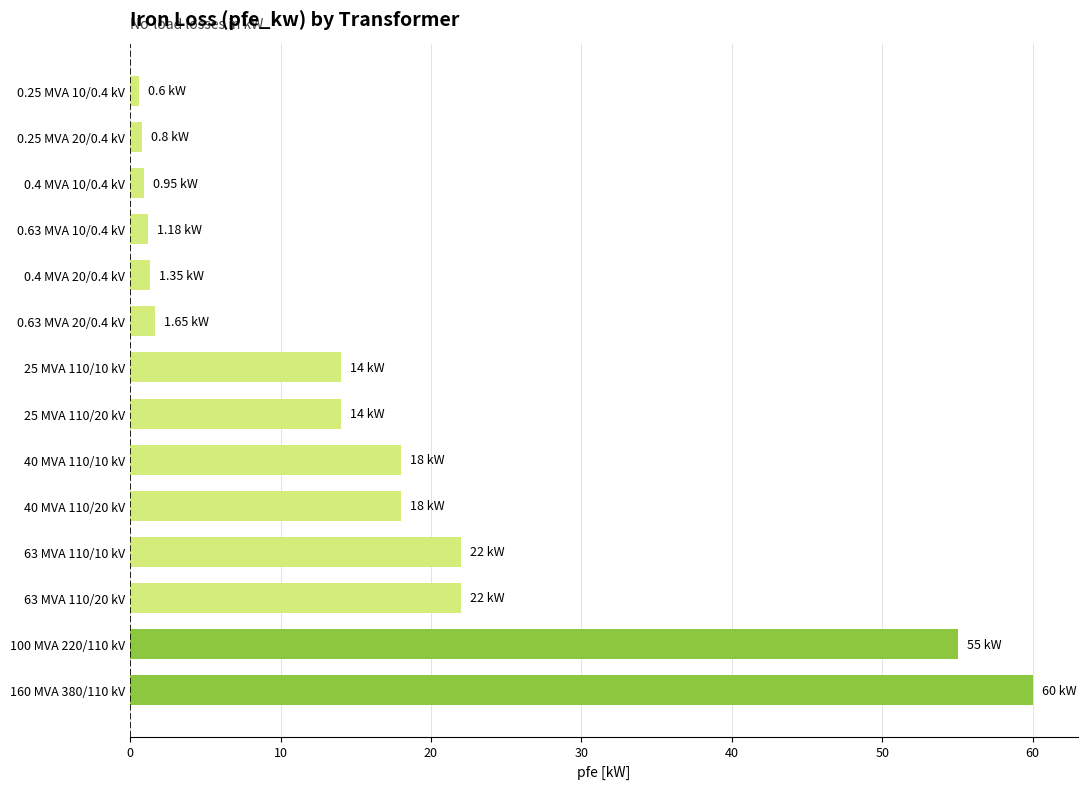

How many data points does each series have?

14